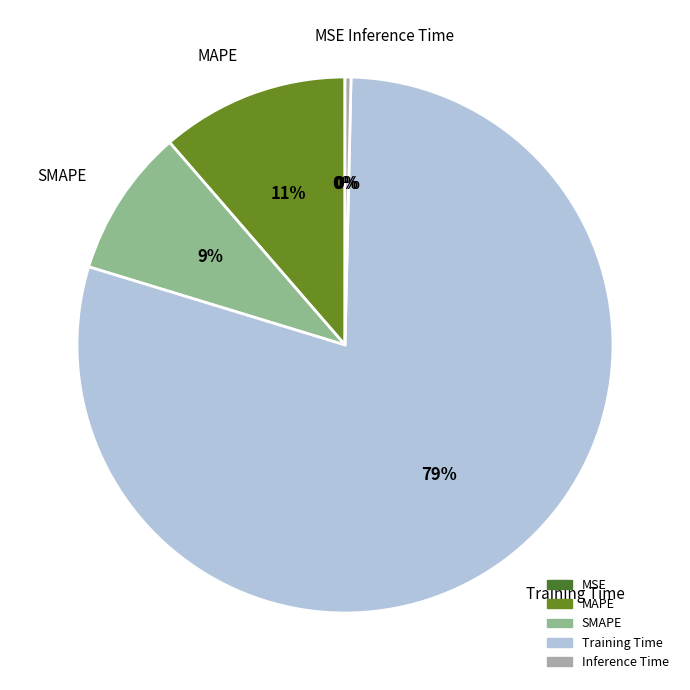

Which has a higher value, MAPE or SMAPE?

MAPE